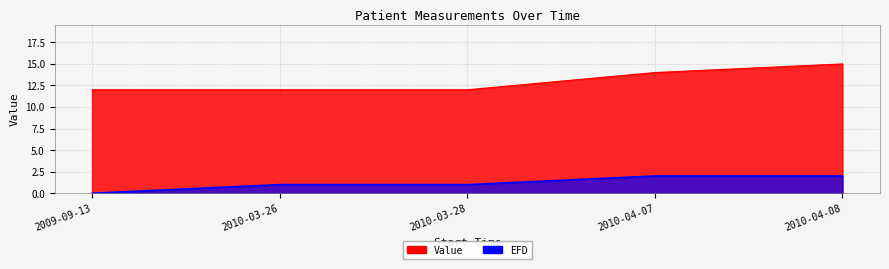

Reading left to right, transcribe all the data shown in this chart.

Value: 12.0	12.0	12.0	14.0	15.0
EFD: 0.0	1.0	1.0	2.0	2.0